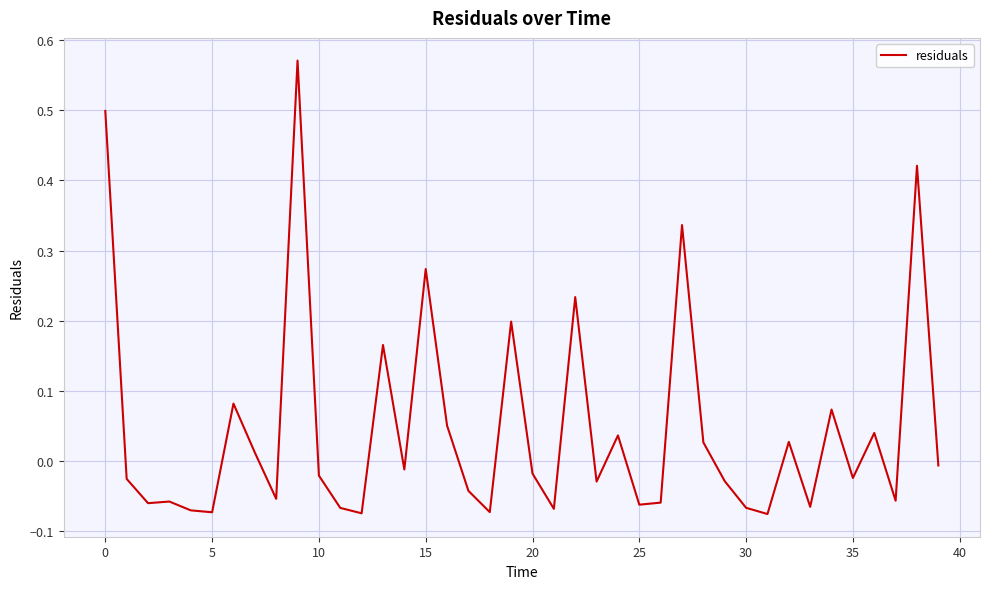

How many categories are shown in the chart?

40